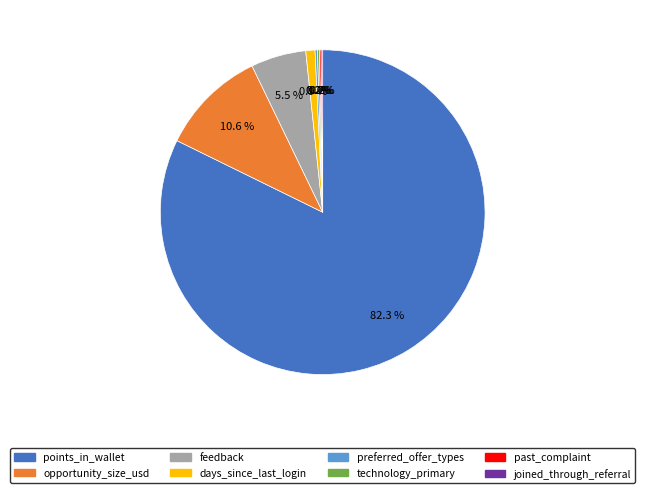

What is the largest slice in the pie chart?

points_in_wallet